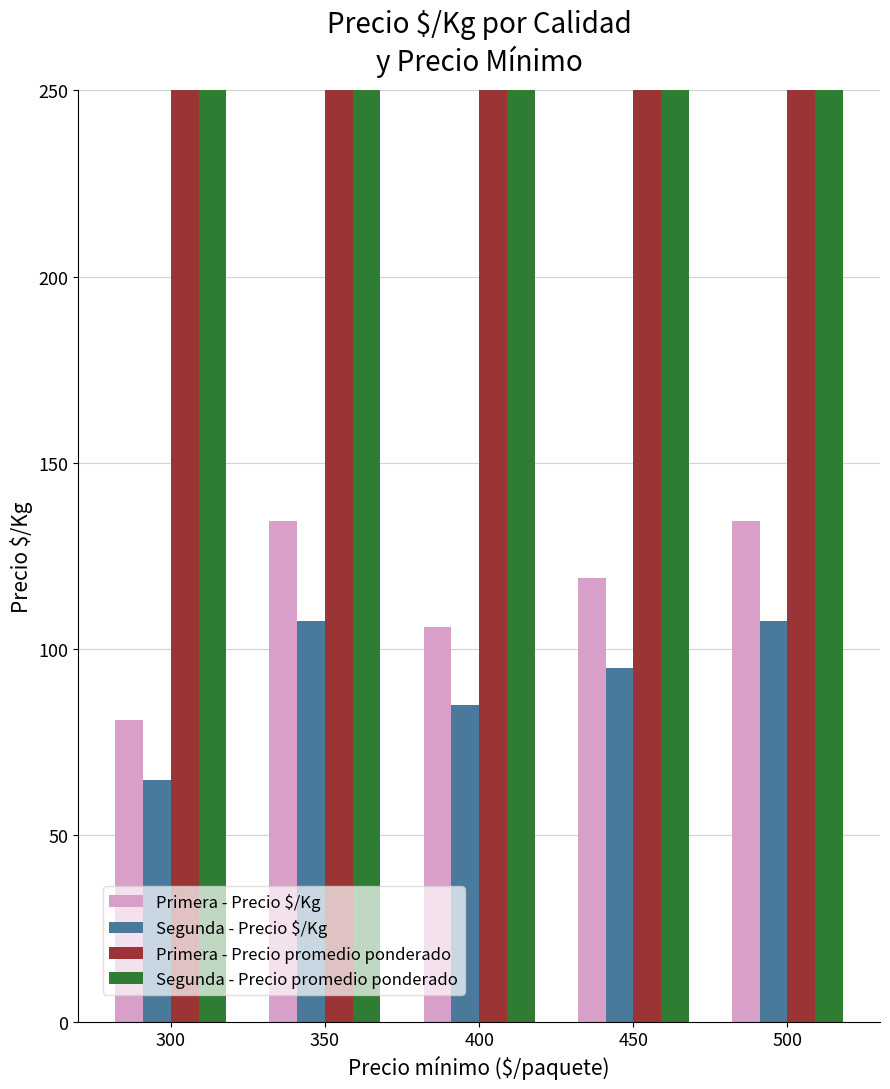

What is the smallest value displayed?

65.0